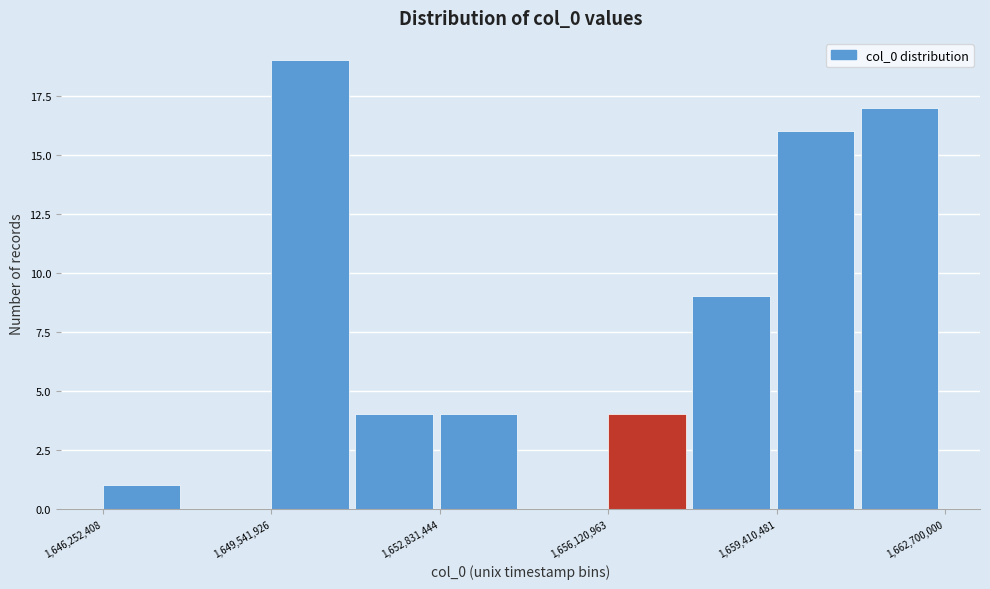

Read against the x-axis, roughly where is the centre of the tallest bar?

1650500000